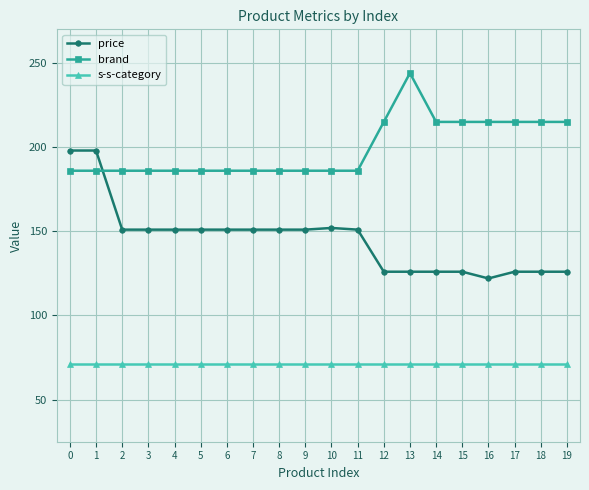

What is the maximum value shown in the chart?

244